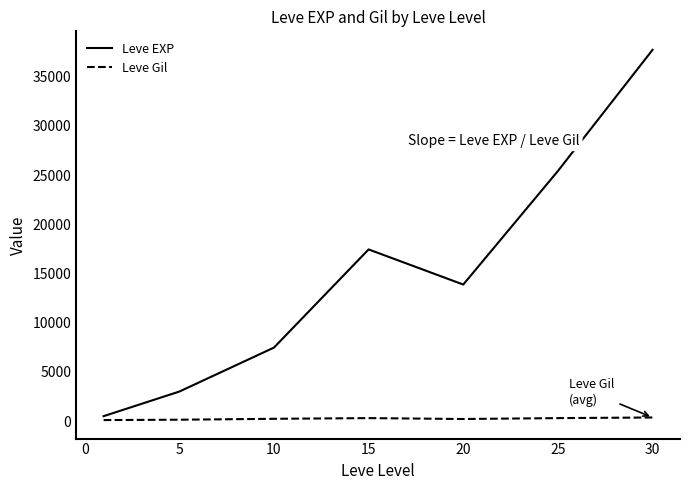

True or false: Leve EXP and Leve Gil intersect in this chart.

False